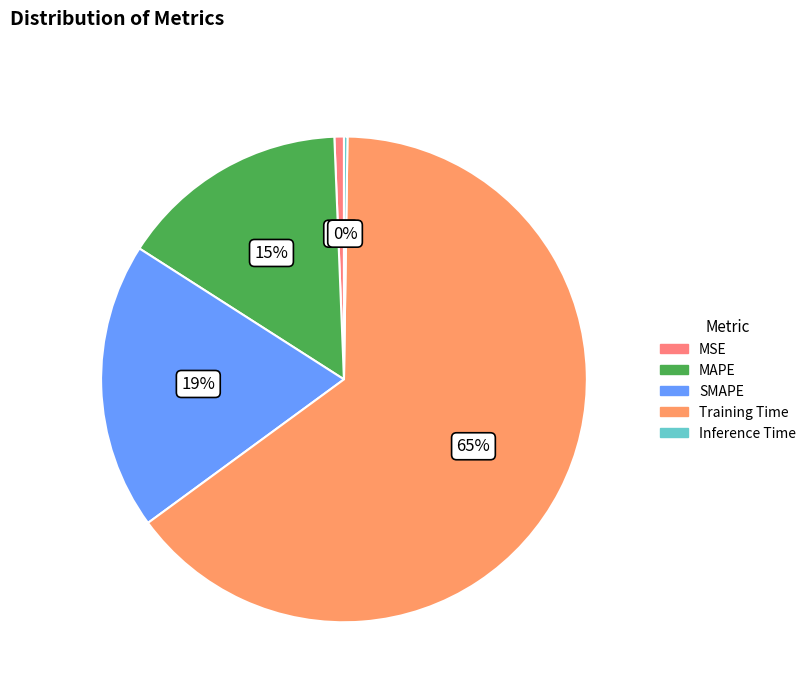

Which slice represents more than half of the pie?

Training Time